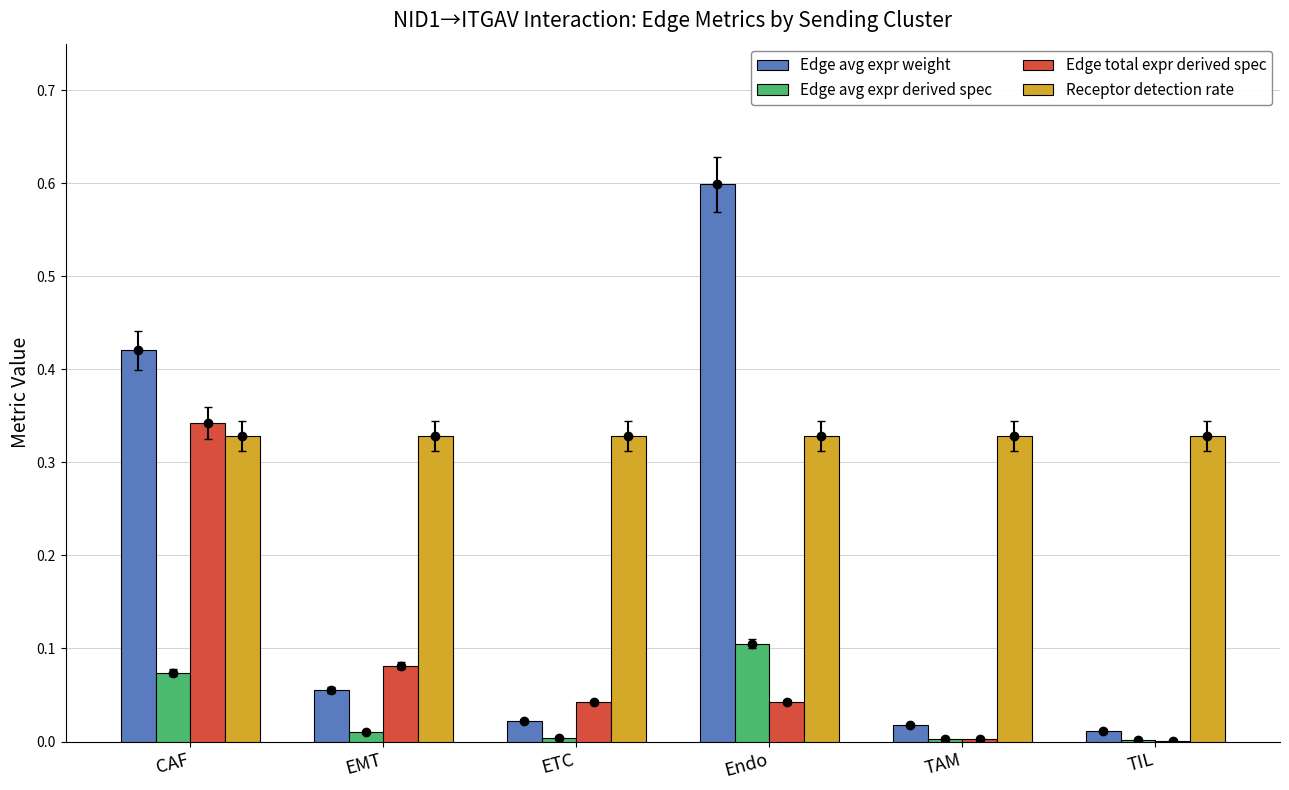

What is the label of the 5th bar from the left?

TAM